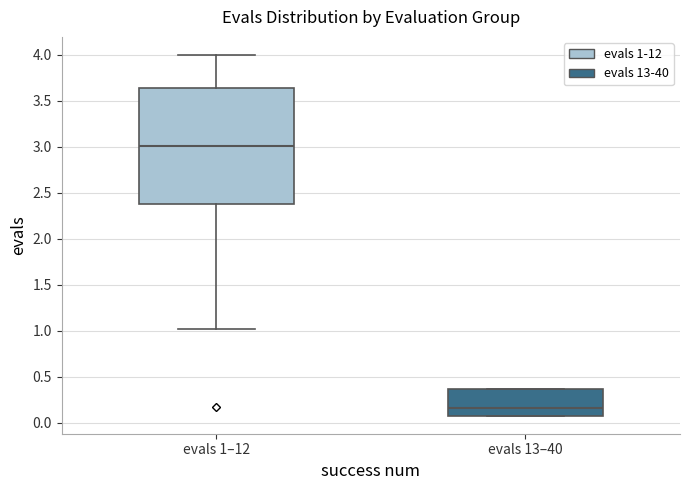

Where does the median line of the box for evals 13–40 sit on the y-axis? The values are not printed on the chart, so give them approximately, as read against the axis.

0.15